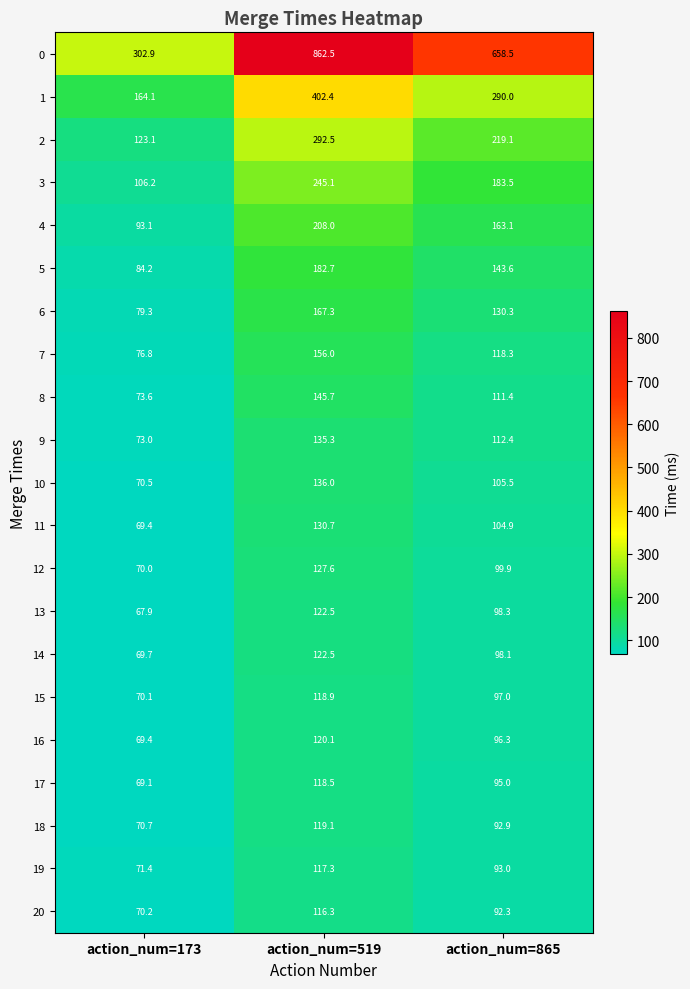

Which series has the widest spread of values?

0